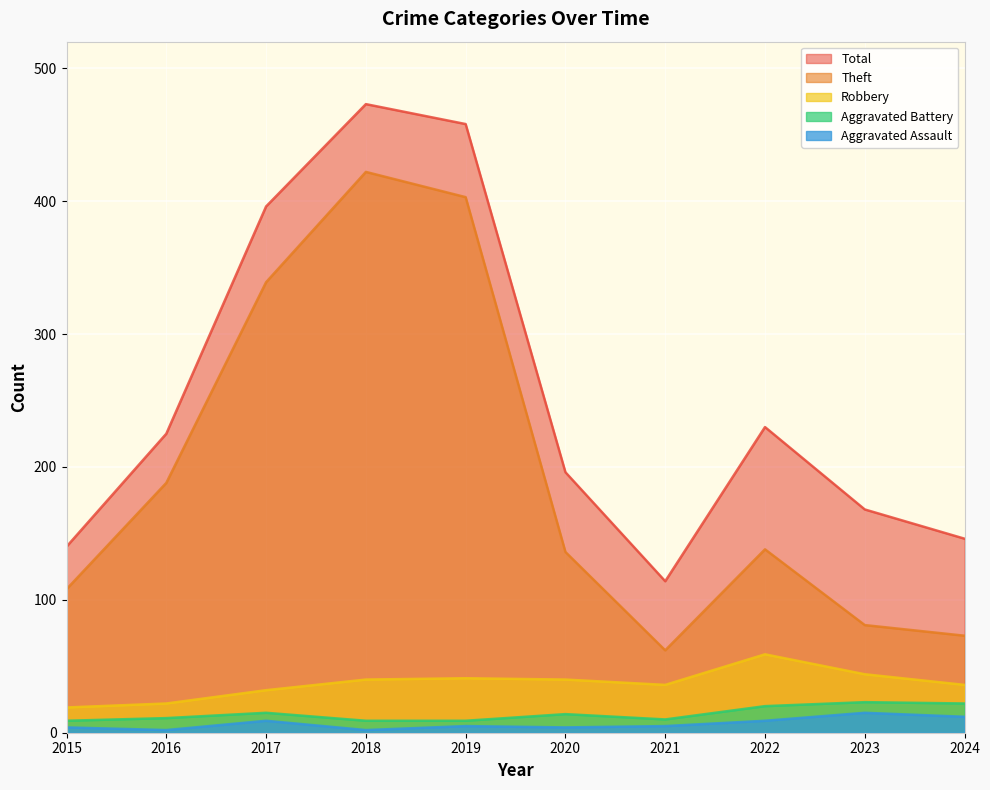

True or false: Total and Robbery cross at least once.

False